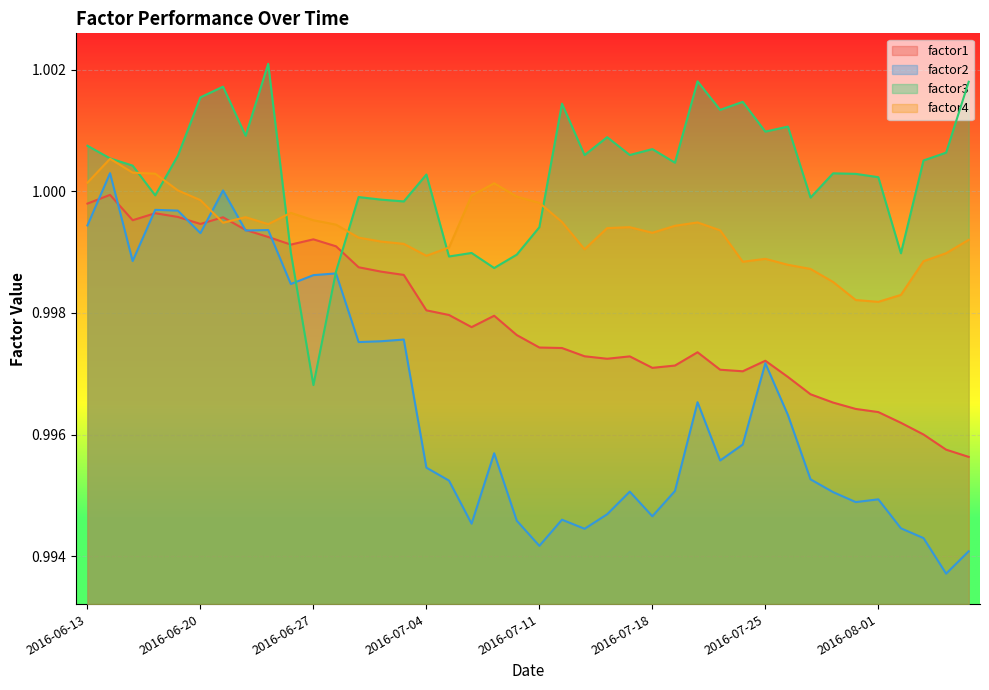

Reading left to right, list all the values displayed in this chart.

factor1: 1.0	1.0	1.0	1.0	1.0	1.0	1.0	1.0	1.0	1.0	1.0	1.0	1.0	1.0	1.0	1.0	1.0	1.0	1.0	1.0	1.0	1.0	1.0	1.0	1.0	1.0	1.0	1.0	1.0	1.0	1.0	1.0	1.0	1.0	1.0	1.0	1.0	1.0	1.0	1.0
factor2: 1.0	1.0	1.0	1.0	1.0	1.0	1.0	1.0	1.0	1.0	1.0	1.0	1.0	1.0	1.0	1.0	1.0	1.0	1.0	1.0	1.0	1.0	1.0	1.0	1.0	1.0	1.0	1.0	1.0	1.0	1.0	1.0	1.0	1.0	1.0	1.0	1.0	1.0	1.0	1.0
factor3: 1.0	1.0	1.0	1.0	1.0	1.0	1.0	1.0	1.0	1.0	1.0	1.0	1.0	1.0	1.0	1.0	1.0	1.0	1.0	1.0	1.0	1.0	1.0	1.0	1.0	1.0	1.0	1.0	1.0	1.0	1.0	1.0	1.0	1.0	1.0	1.0	1.0	1.0	1.0	1.0
factor4: 1.0	1.0	1.0	1.0	1.0	1.0	1.0	1.0	1.0	1.0	1.0	1.0	1.0	1.0	1.0	1.0	1.0	1.0	1.0	1.0	1.0	1.0	1.0	1.0	1.0	1.0	1.0	1.0	1.0	1.0	1.0	1.0	1.0	1.0	1.0	1.0	1.0	1.0	1.0	1.0